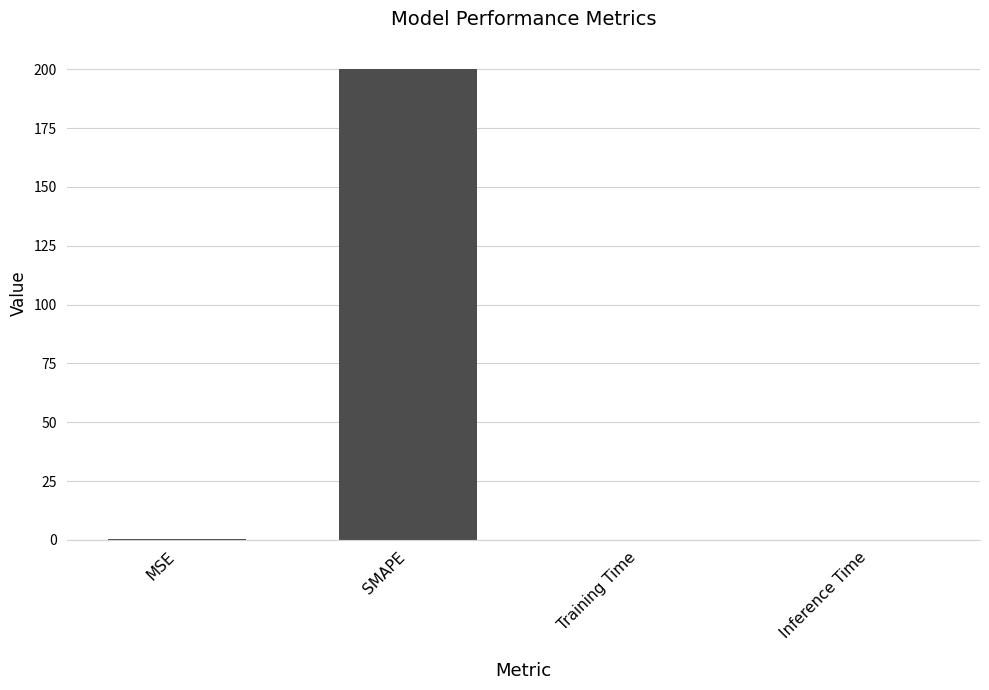

Which has a higher value, SMAPE or MSE?

SMAPE